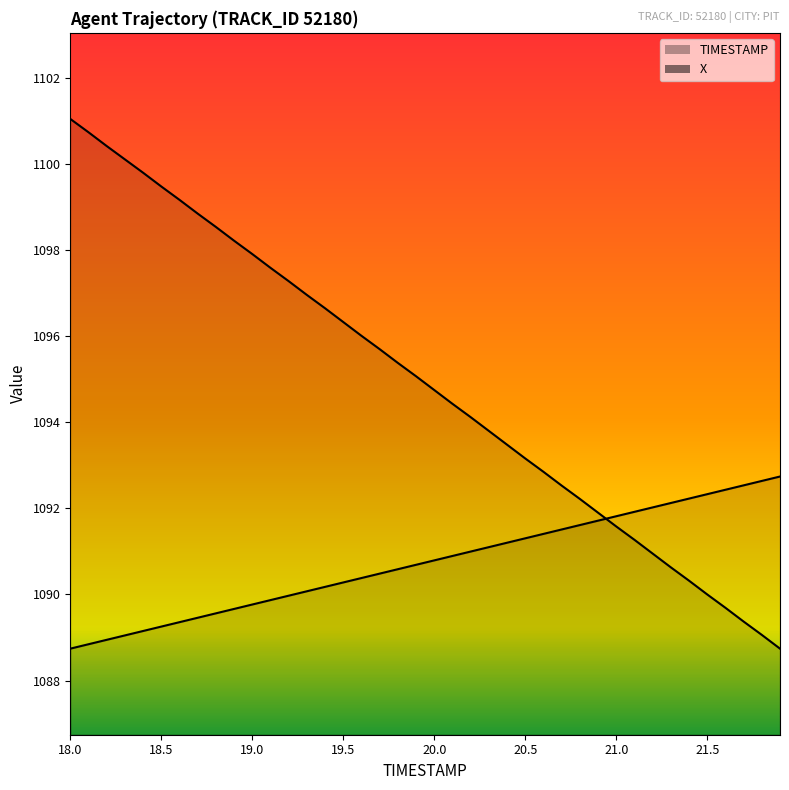

What is the label of the 10th point from the left?

18.9